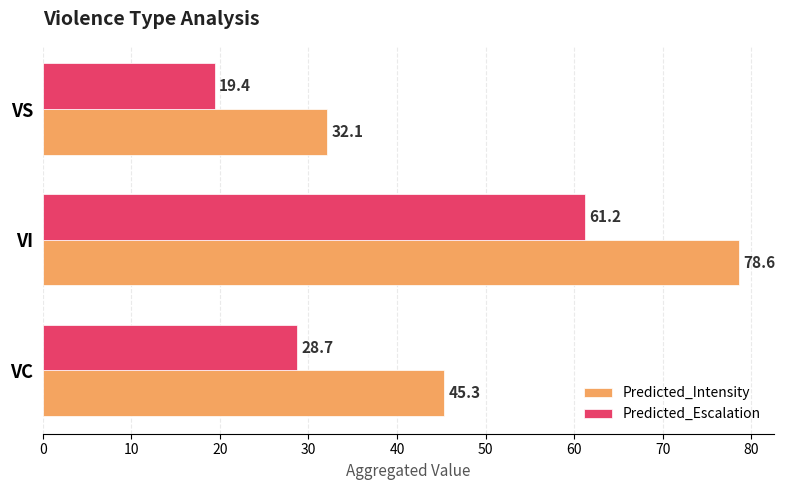

Between VI and VS, which series saw the biggest shift?

Predicted_Intensity